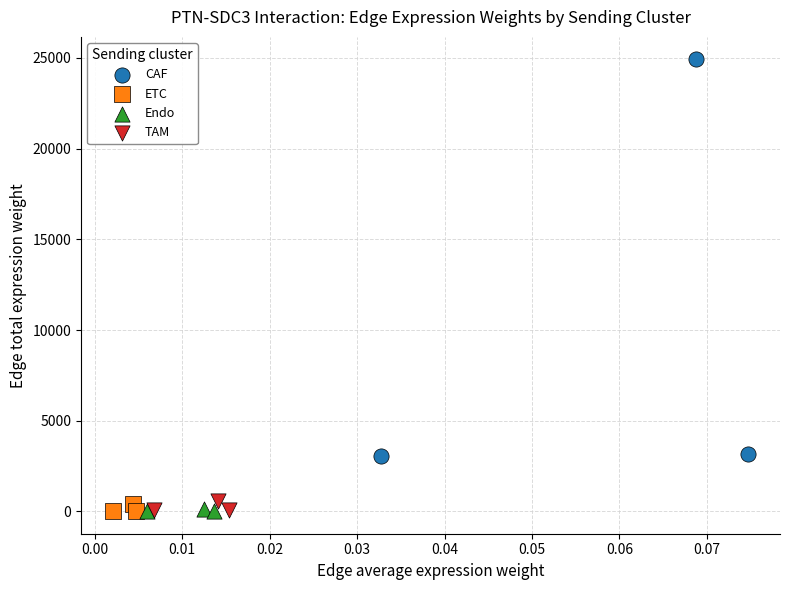

Which series has the widest spread of Y values?

CAF